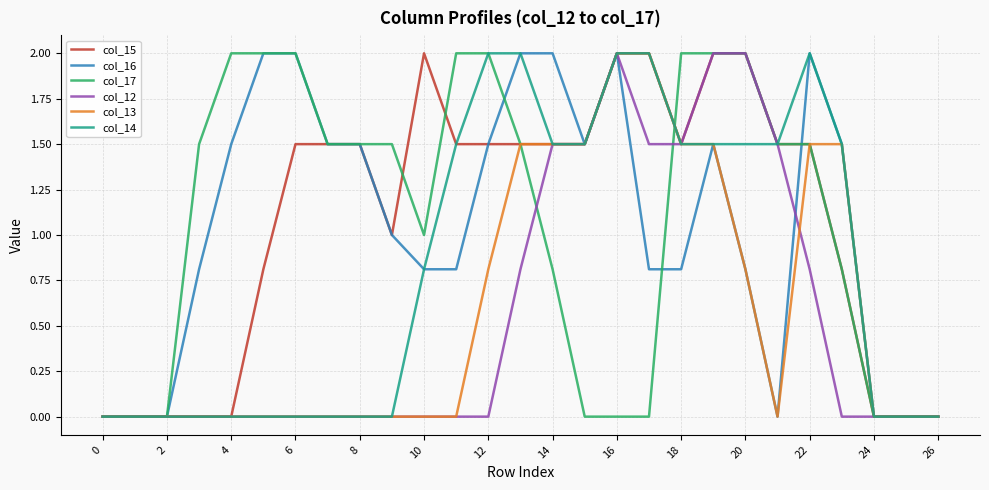

What is the maximum value shown in the chart?

2.0